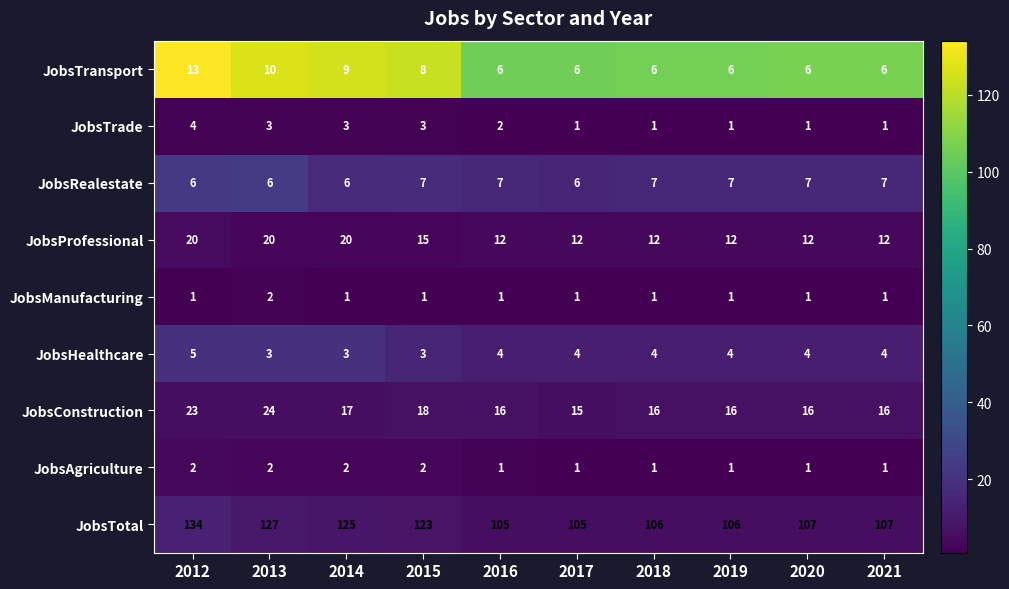

The JobsHealthcare series shows 4 at 2021. True or false?

True